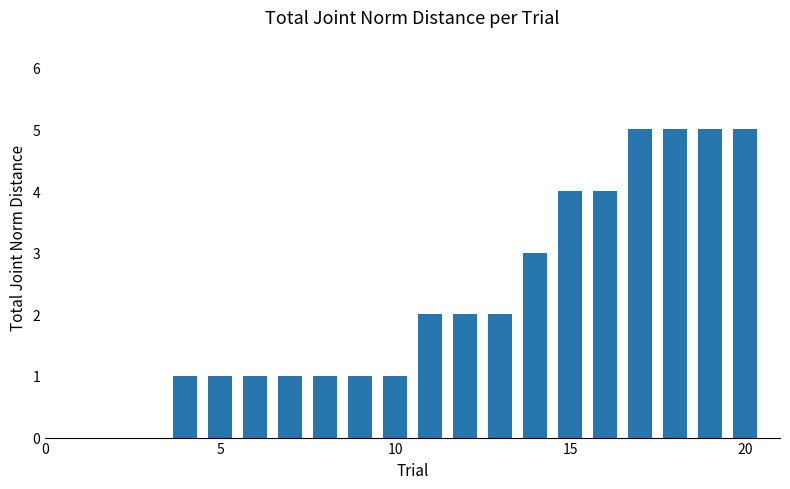

What is the sum of all values?

44